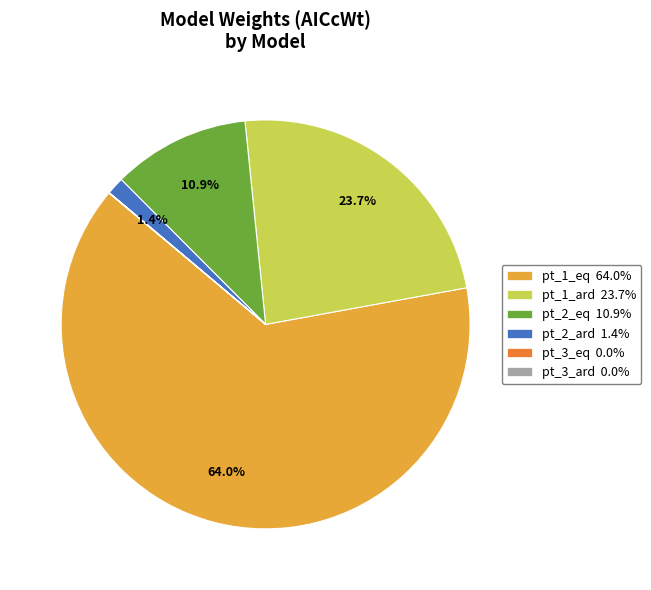

Does pt_1_eq 64.0% represent more than half of the total?

Yes